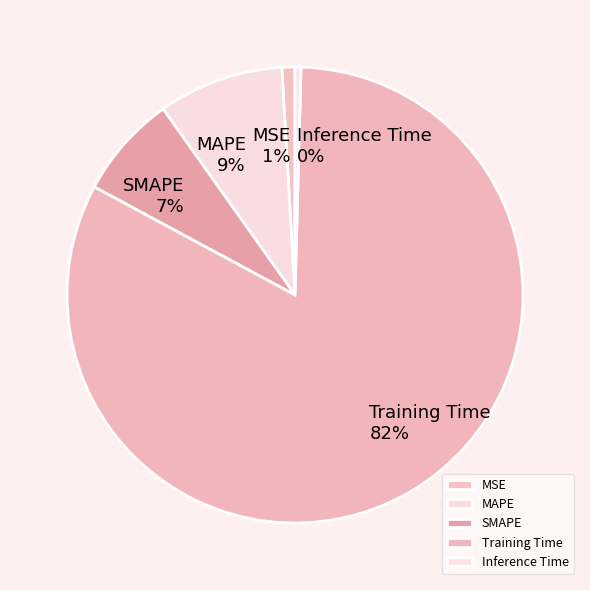

Is the sum of MAPE and MSE greater than half?

No